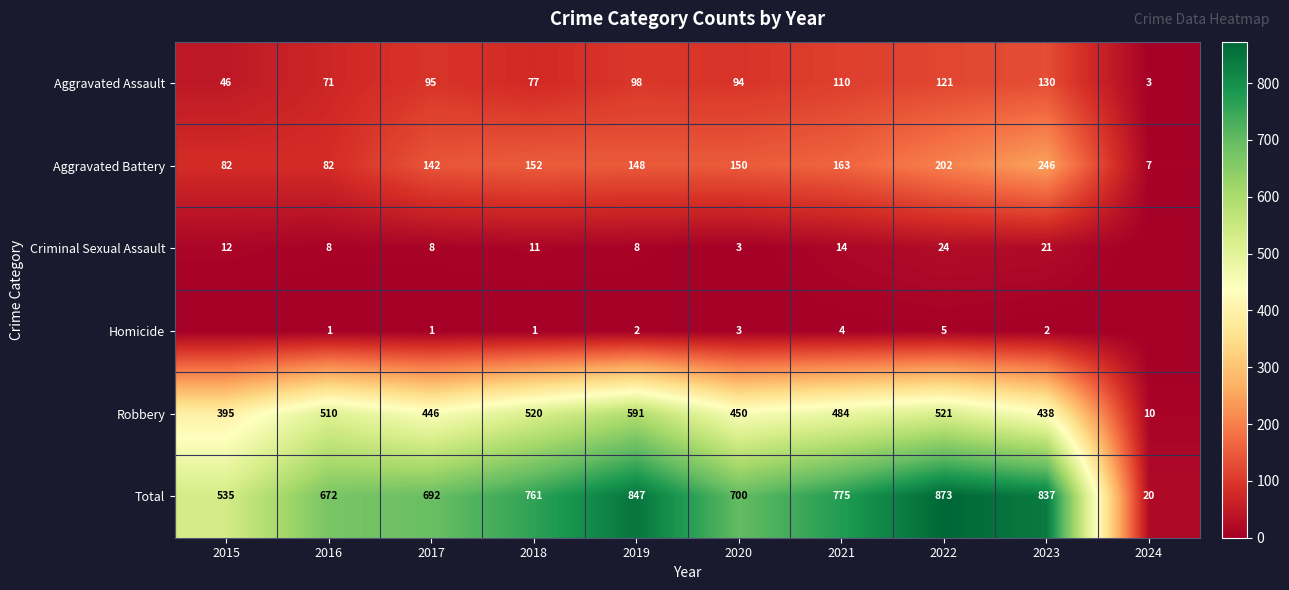

The value of Aggravated Assault at 2024 is 3. True or false?

True